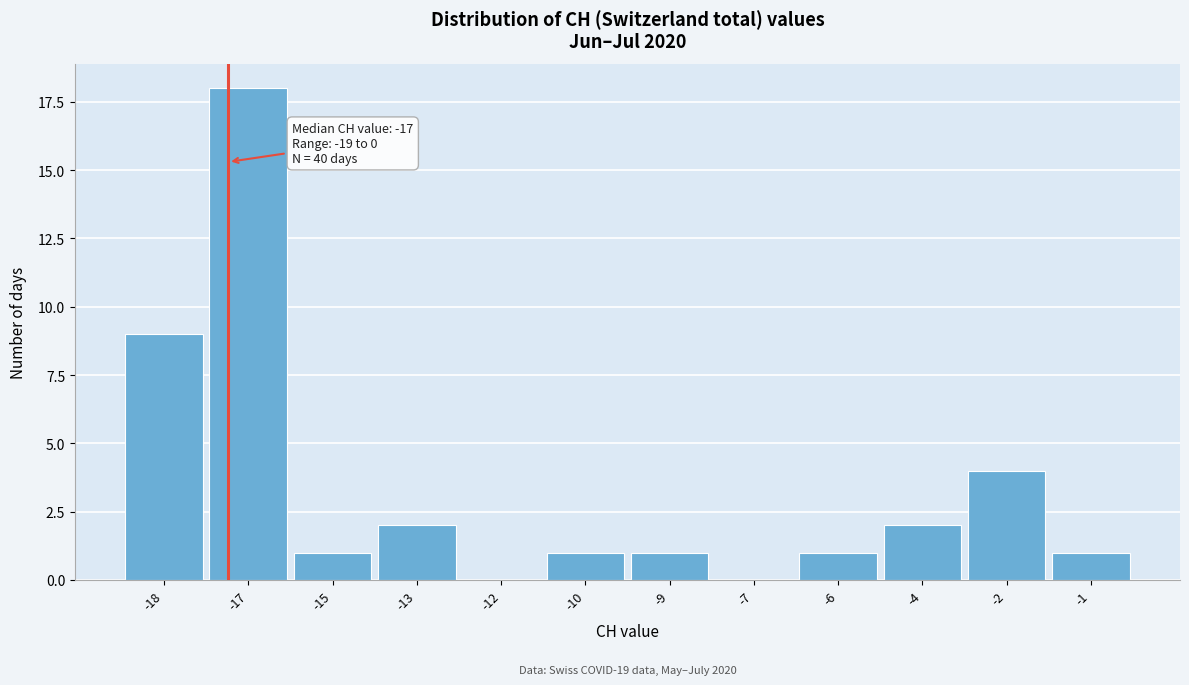

Reading right to left, list all the values displayed in this chart.

-1=1	-2=4	-4=2	-6=1	-7=0	-9=1	-10=1	-12=0	-13=2	-15=1	-17=18	-18=9